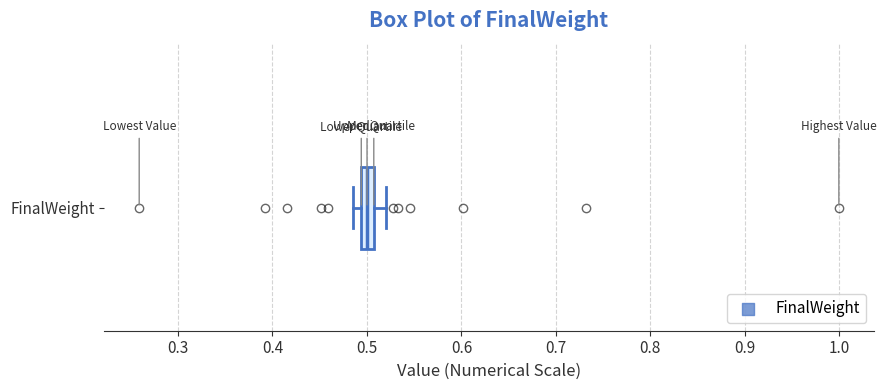

Where is the left edge of the box for FinalWeight on the x-axis? The values are not printed on the chart, so give them approximately, as read against the axis.

0.49